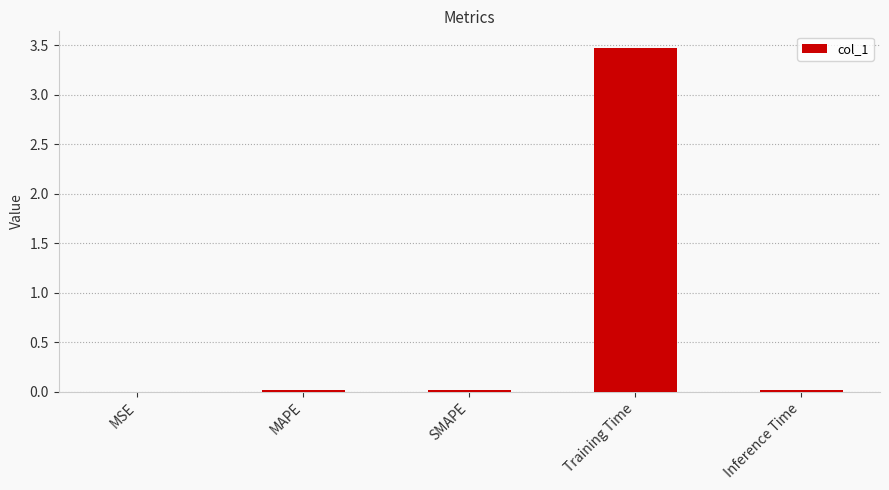

What is the average value?

0.7